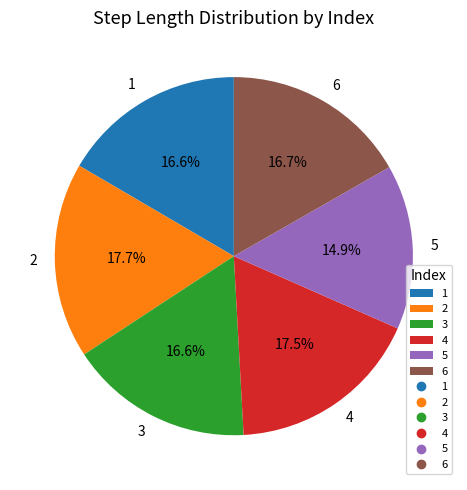

What percentage is the 5 slice, to the nearest percent?

15%